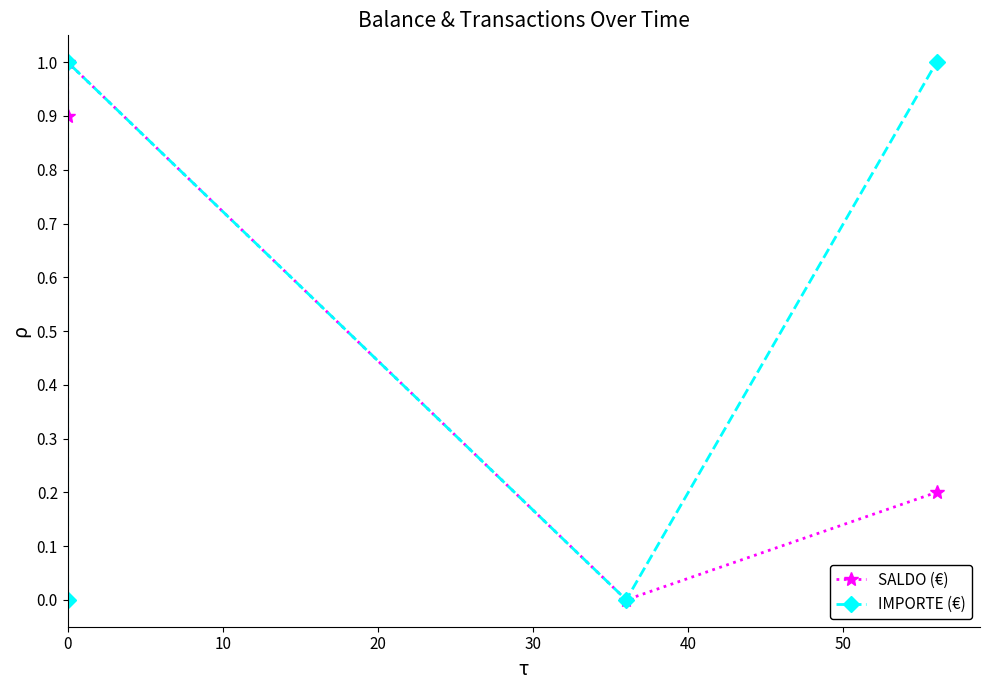

Which series has the largest total across all categories?

SALDO (€)